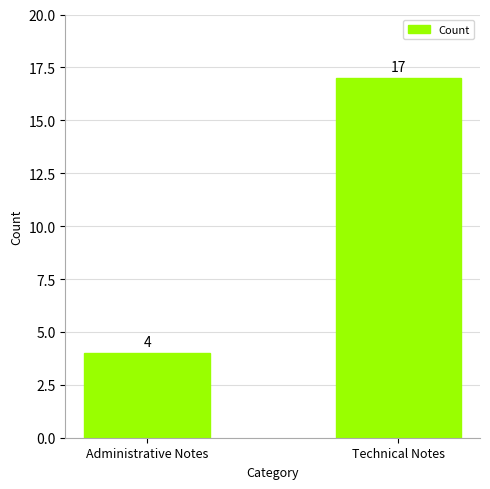

List the labels in order of value, smallest first.

Administrative Notes, Technical Notes